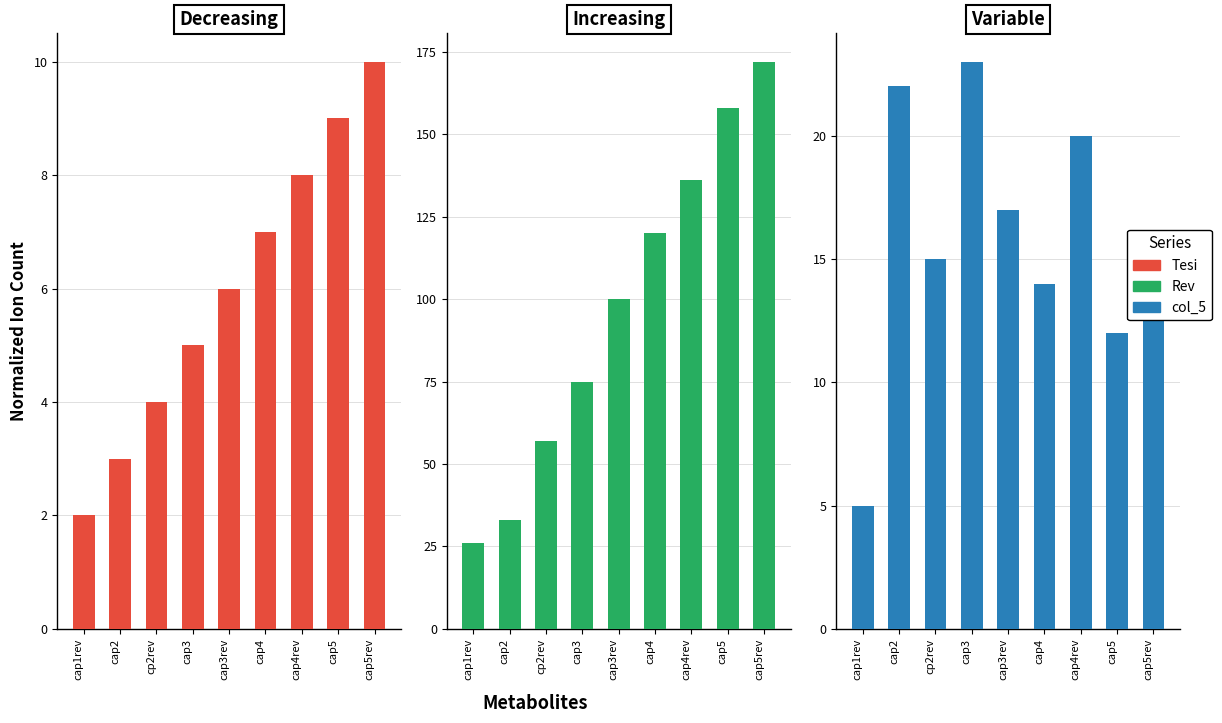

True or false: Tesi has a value of 7 at cap4.

True